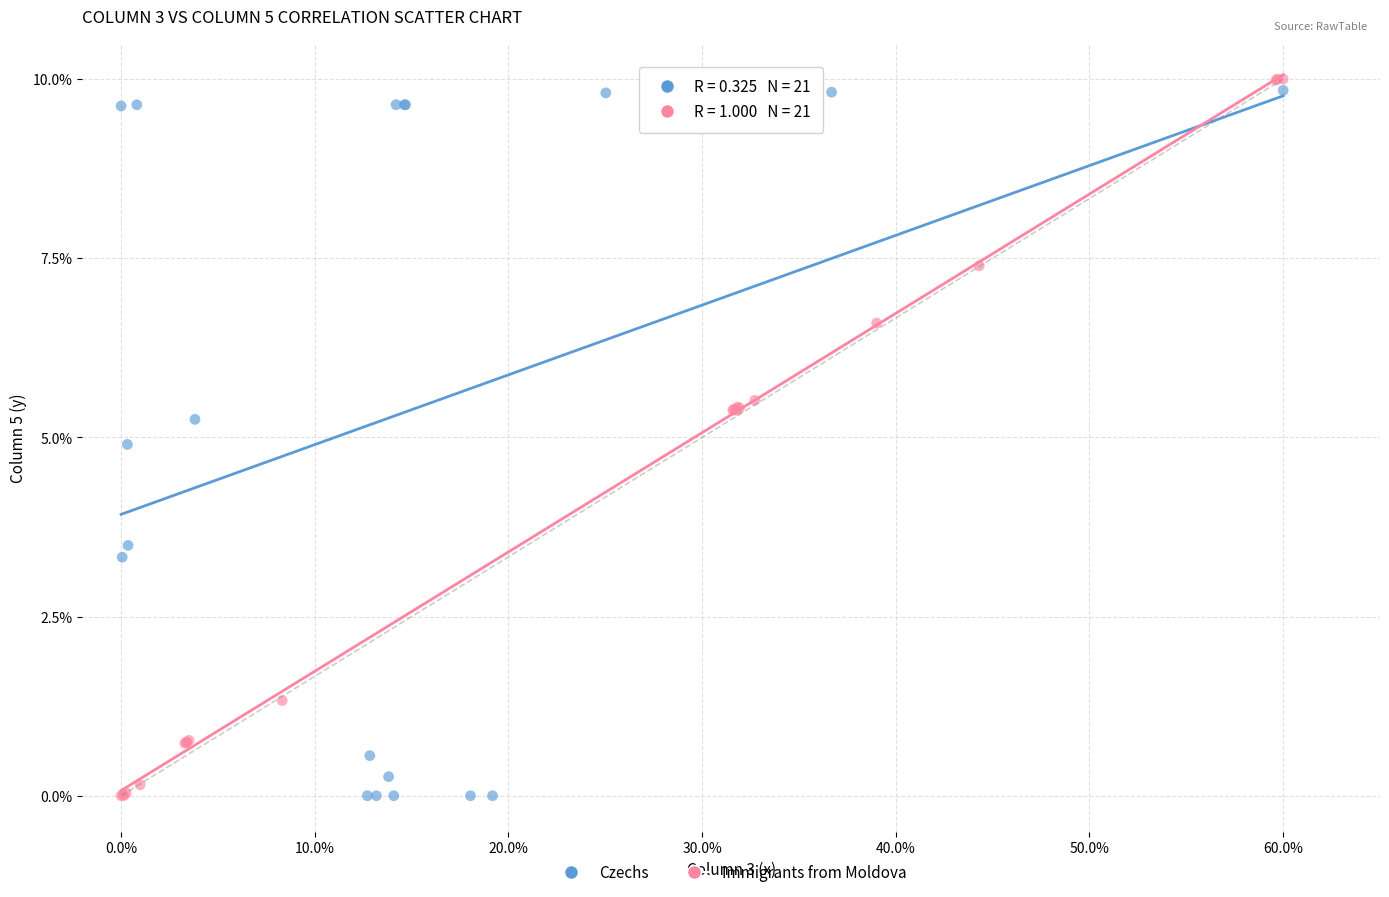

What are all the series names shown in the legend?

Czechs, Immigrants from Moldova